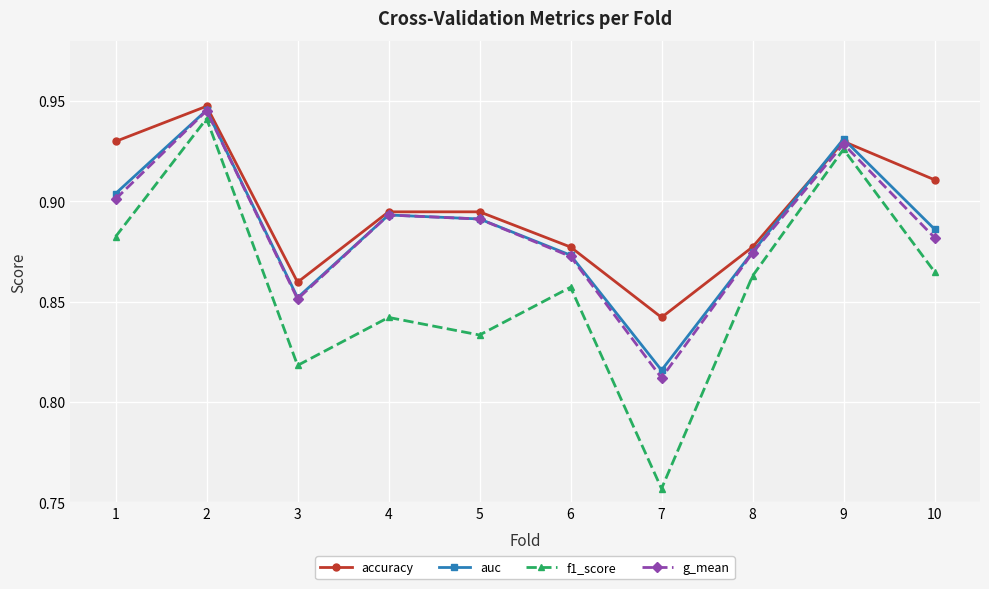

At which label does auc reach its peak?

2